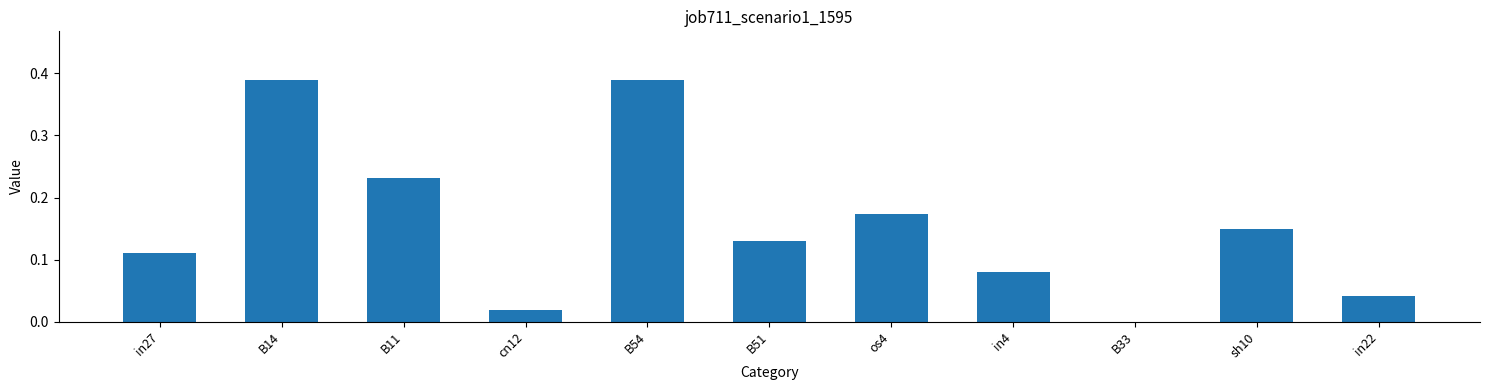

The value at B33 is 0.2. True or false?

False